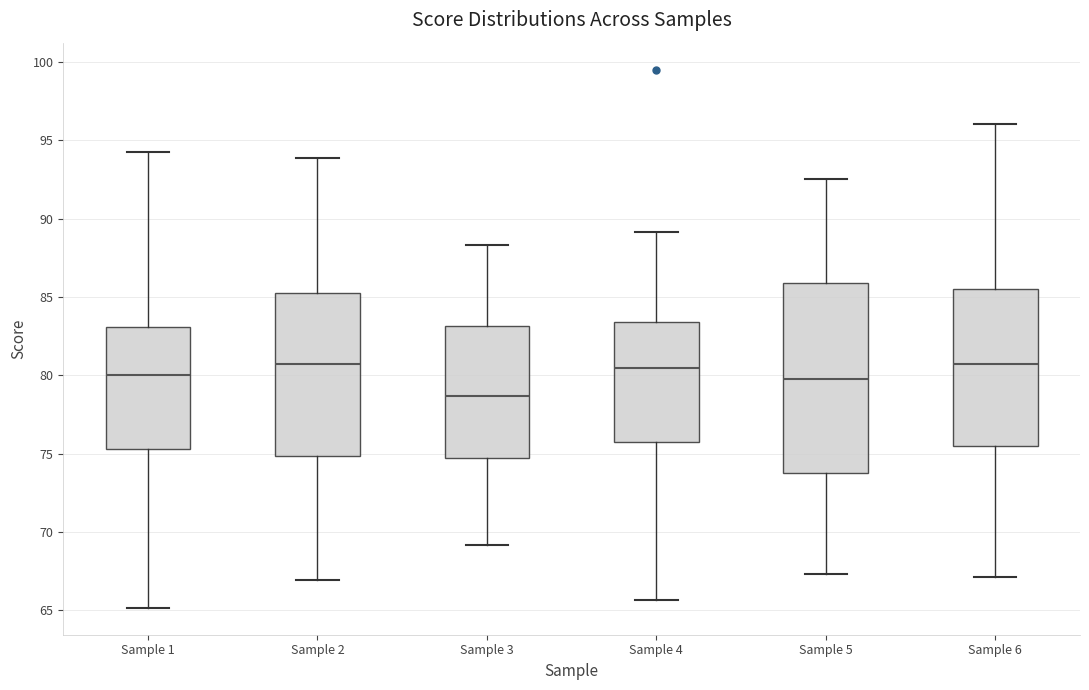

Where is the lower edge of the box for Sample 1 on the y-axis? The values are not printed on the chart, so give them approximately, as read against the axis.

75.5